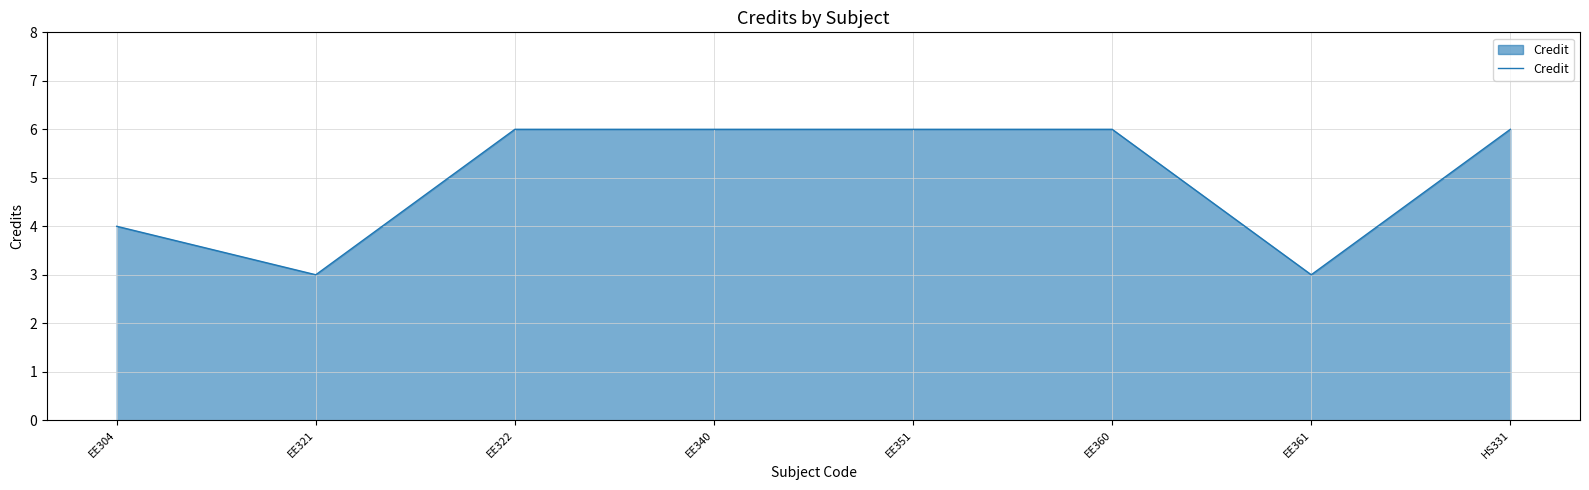

What is the sum of the values at EE360 and EE304?

10